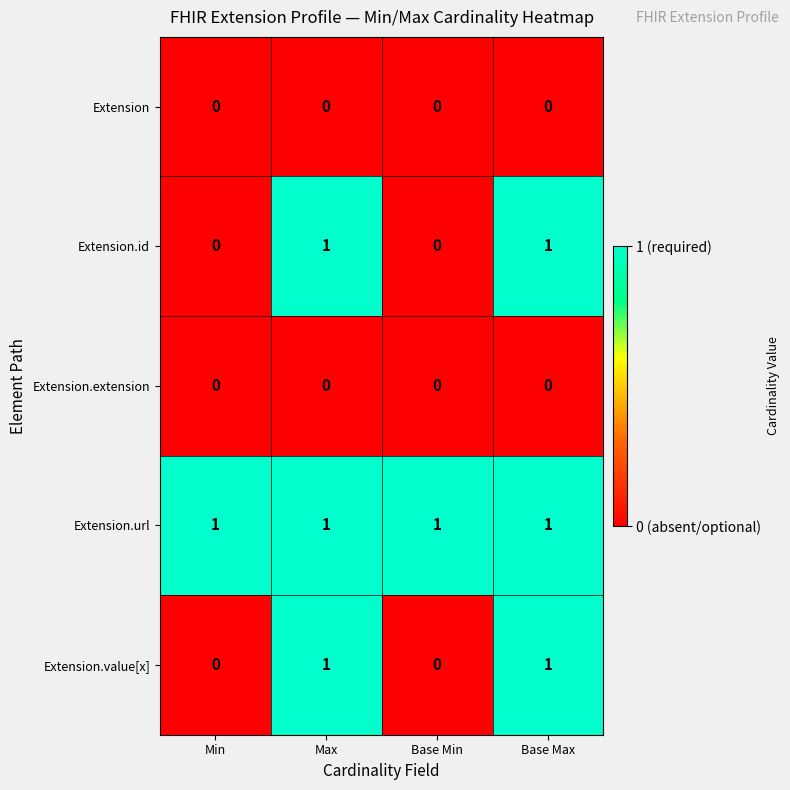

Count the number of categories in the chart.

4